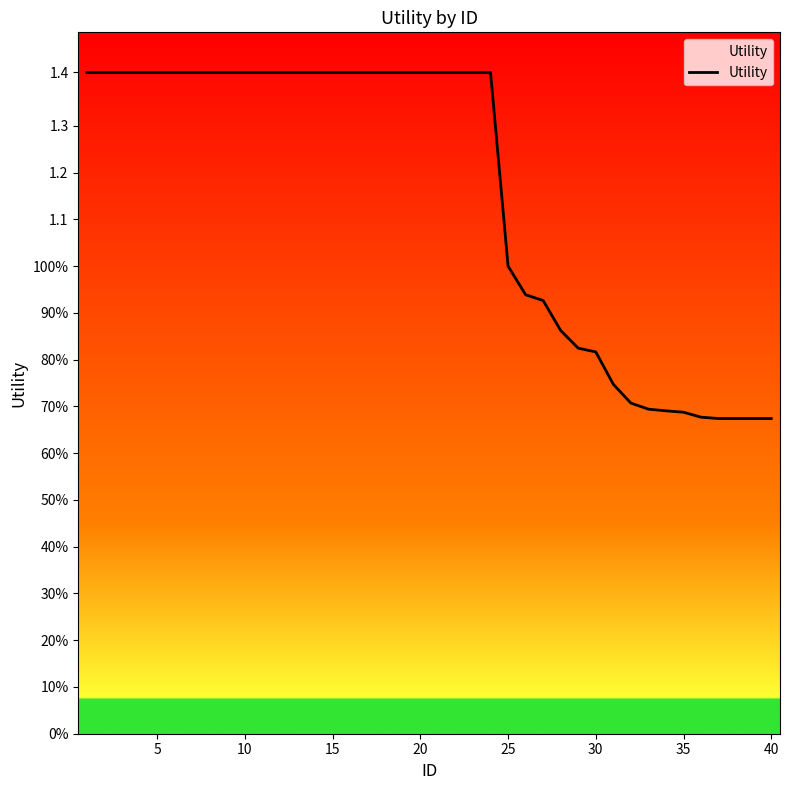

Does the chart display data point markers on the line(s)?

No